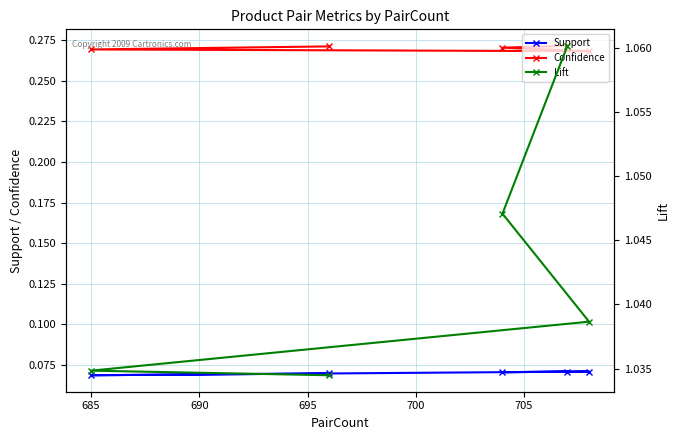

True or false: Lift and Confidence intersect in this chart.

False